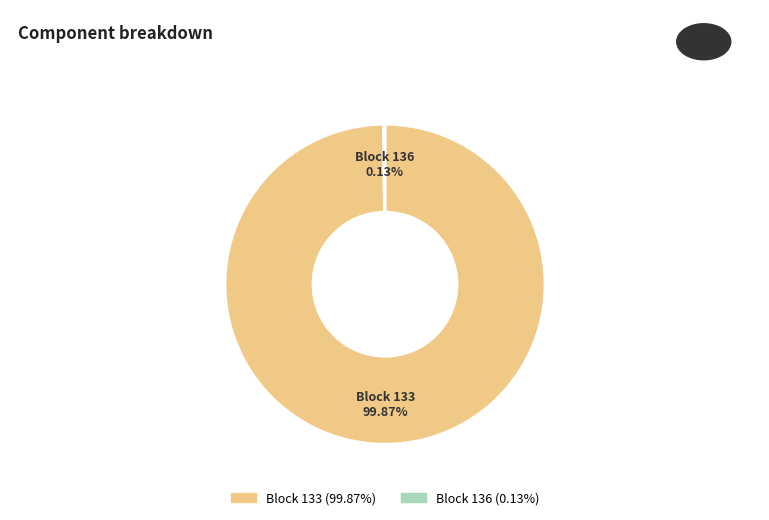

Is there any slice that represents more than half of the pie?

Yes